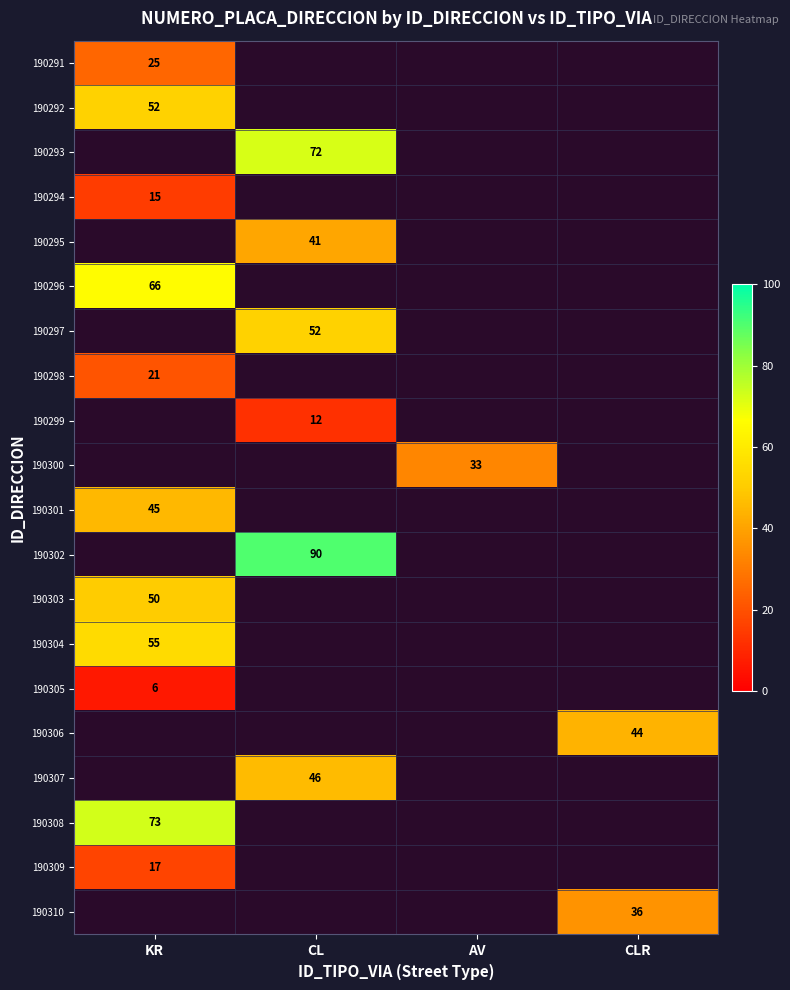

How many series are shown in this chart?

20